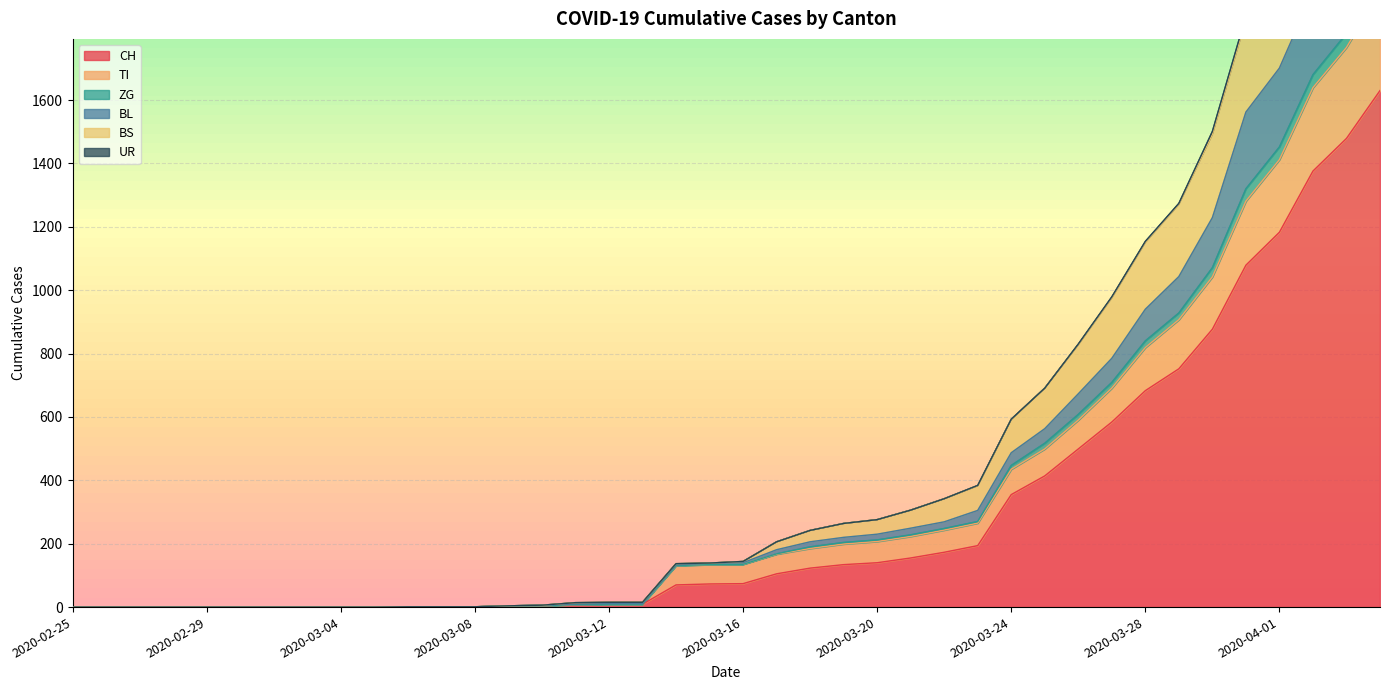

What is the average value of the BL series?

435